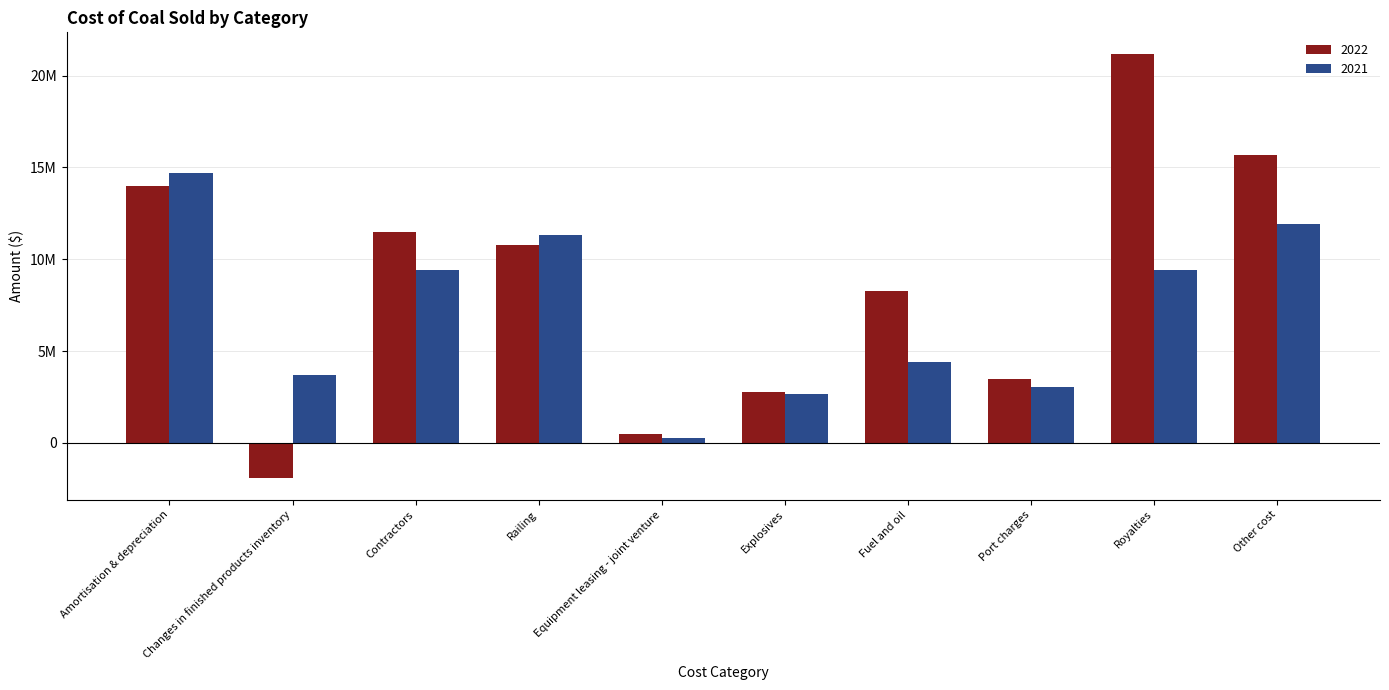

Reading left to right, transcribe all the data shown in this chart.

2022: 13965998	-1943116	11468016	10767501	462213	2782492	8281225	3461758	21200712	15682352
2021: 14689328	3671684	9428554	11331591	250802	2636203	4404904	3025275	9430194	11895974